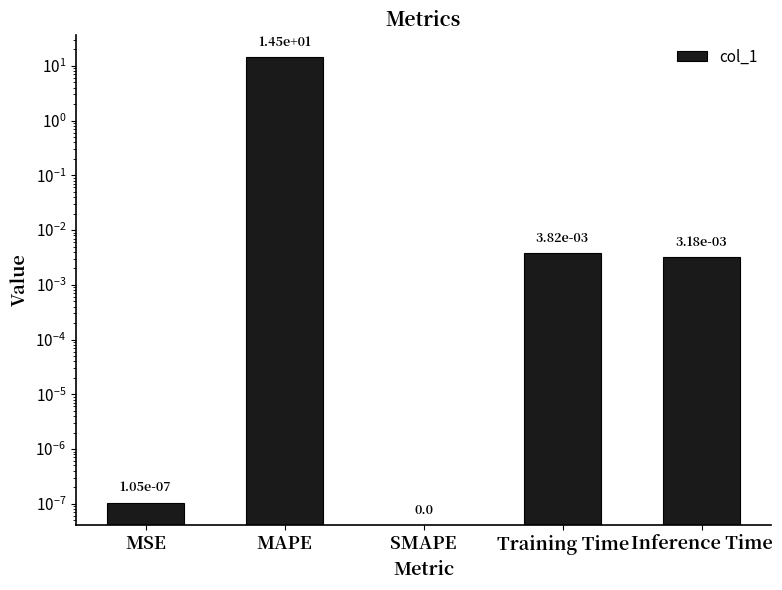

Count the number of categories in the chart.

5